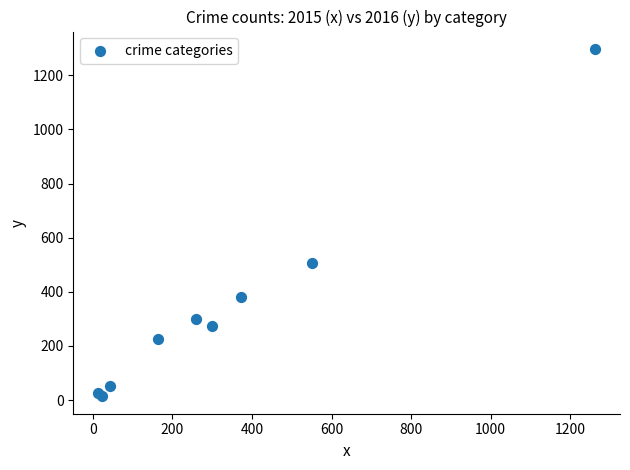

What Y value in the scatter plot is closest to 655?

505